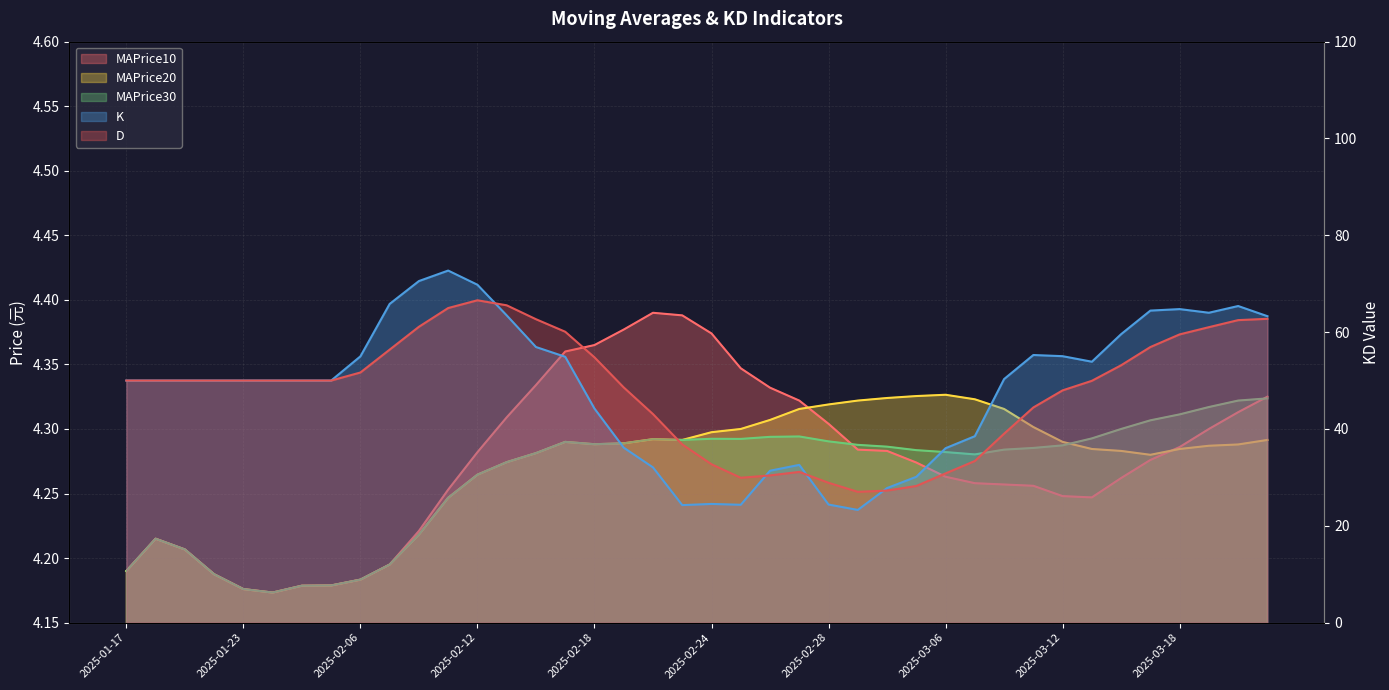

At which label is MAPrice10 closest to 4?

2025-01-24